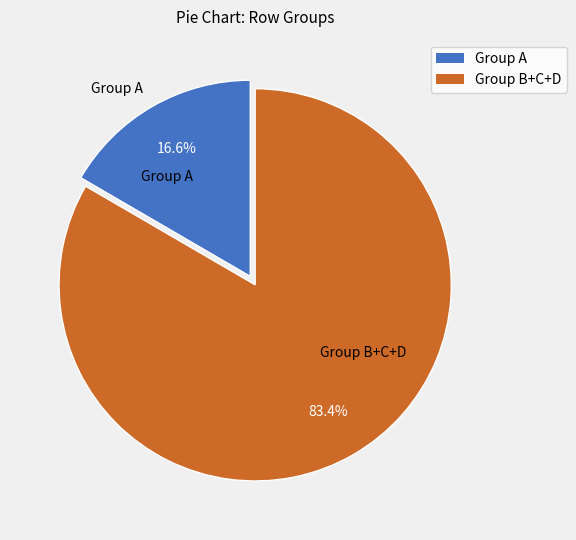

Count the number of slices in the pie.

2